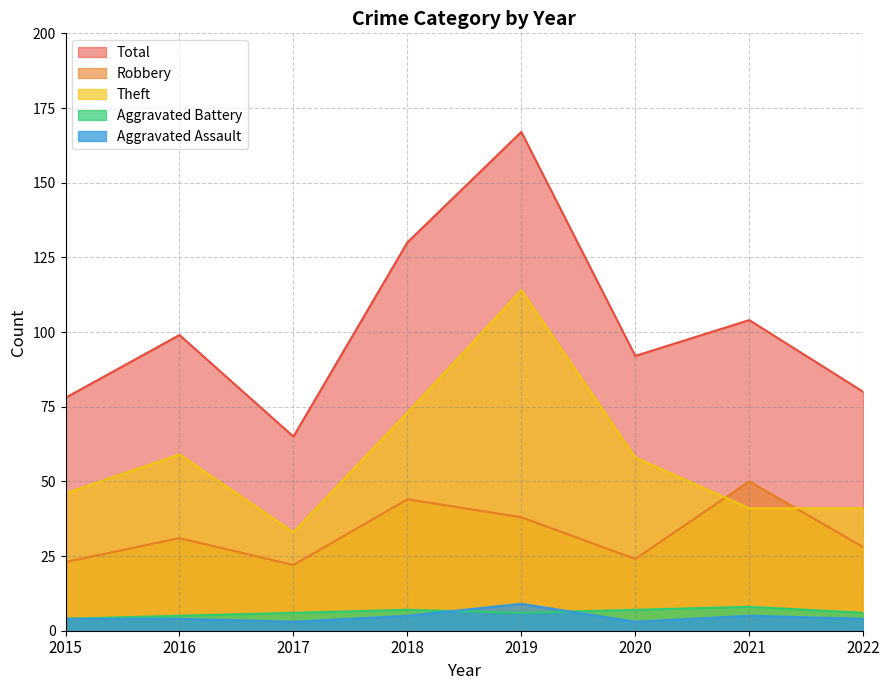

At which category is the sum across all series the highest?

2019